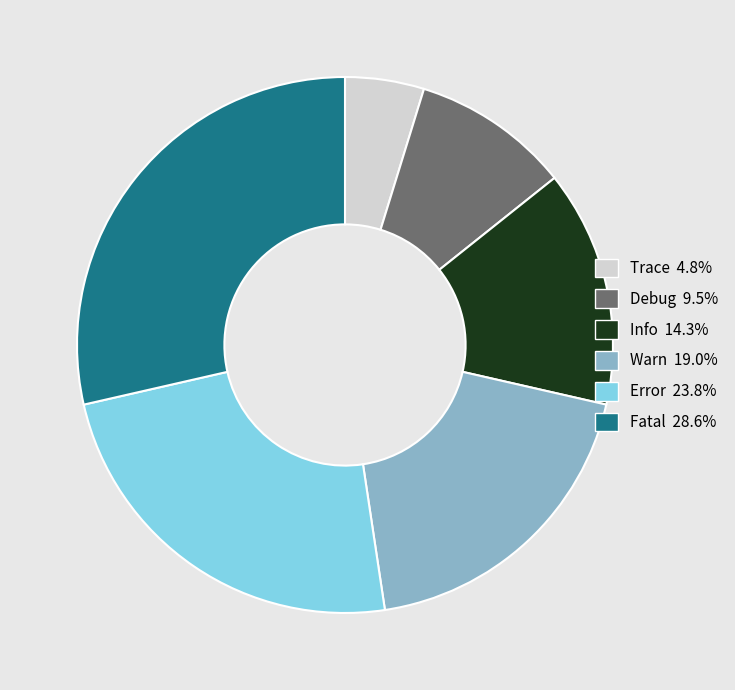

Do Trace 4.8% and Debug 9.5% together represent more than half of the pie?

No